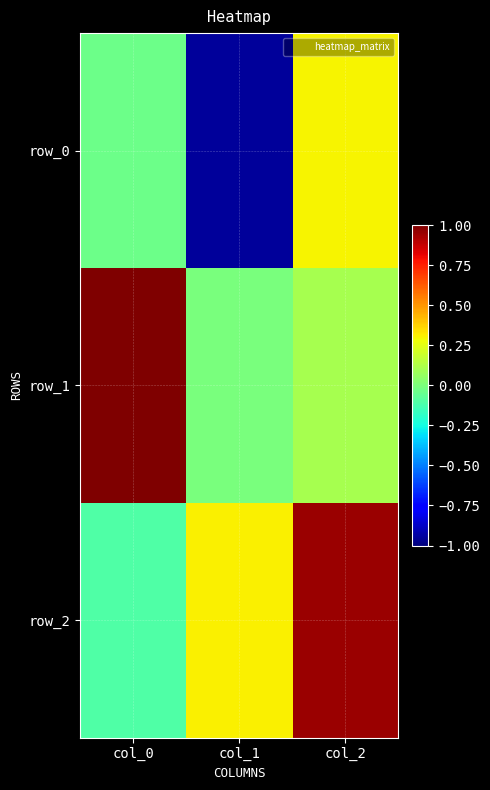

Which has a higher value, col_0 or col_2?

col_2